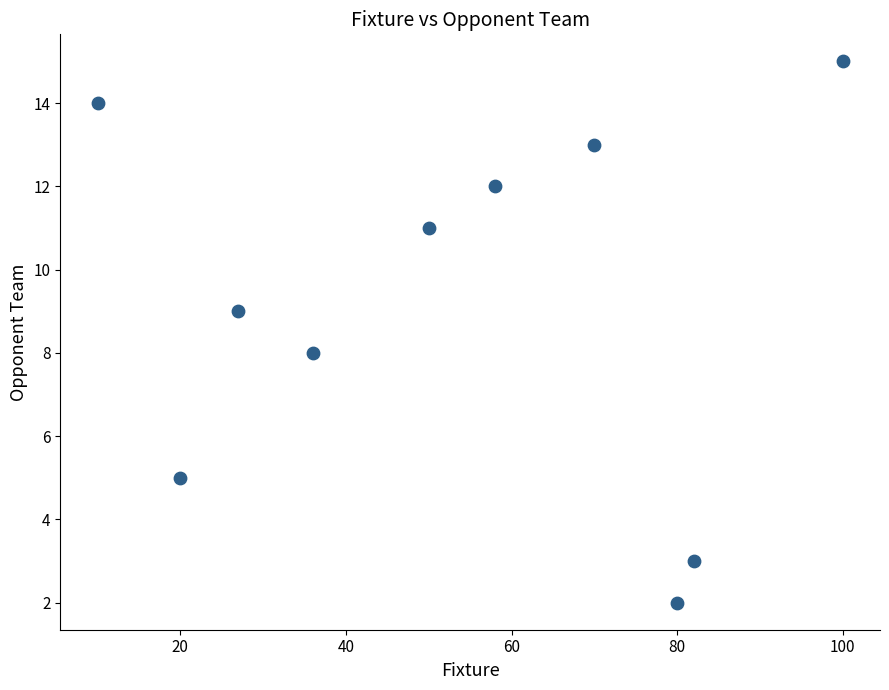

What is the average Y value?

9